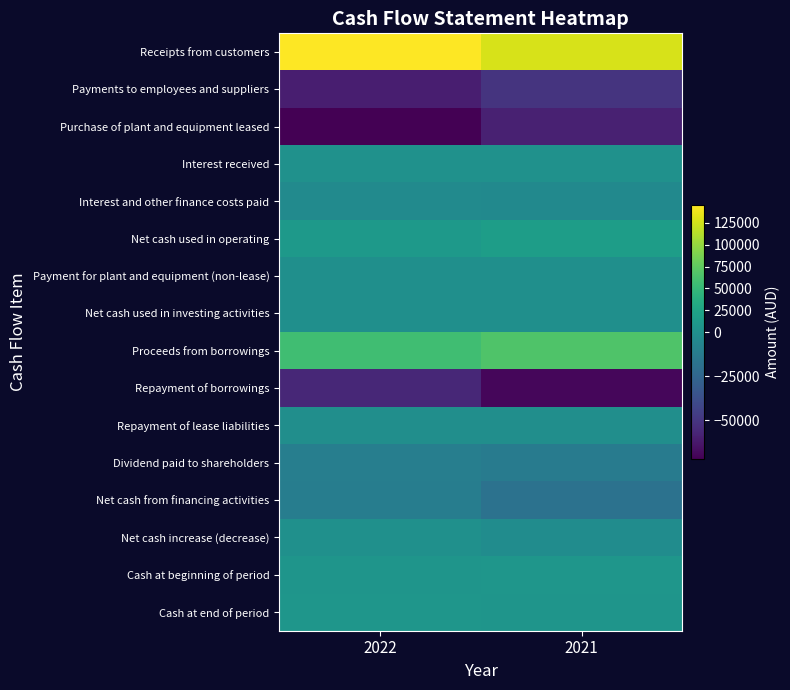

How many data points does each series have?

2